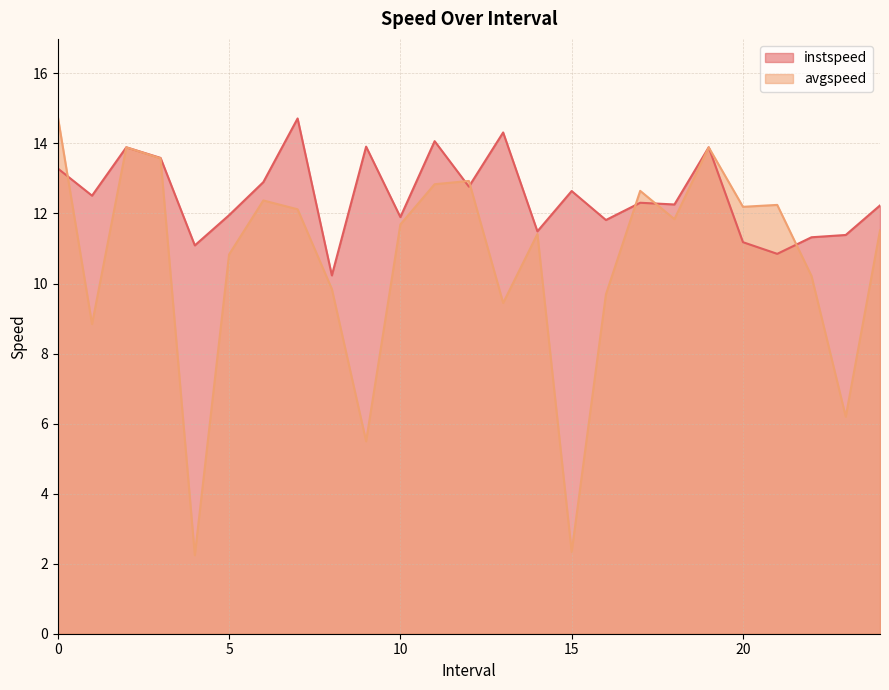

What is the total value across all series at 6.0?

25.3